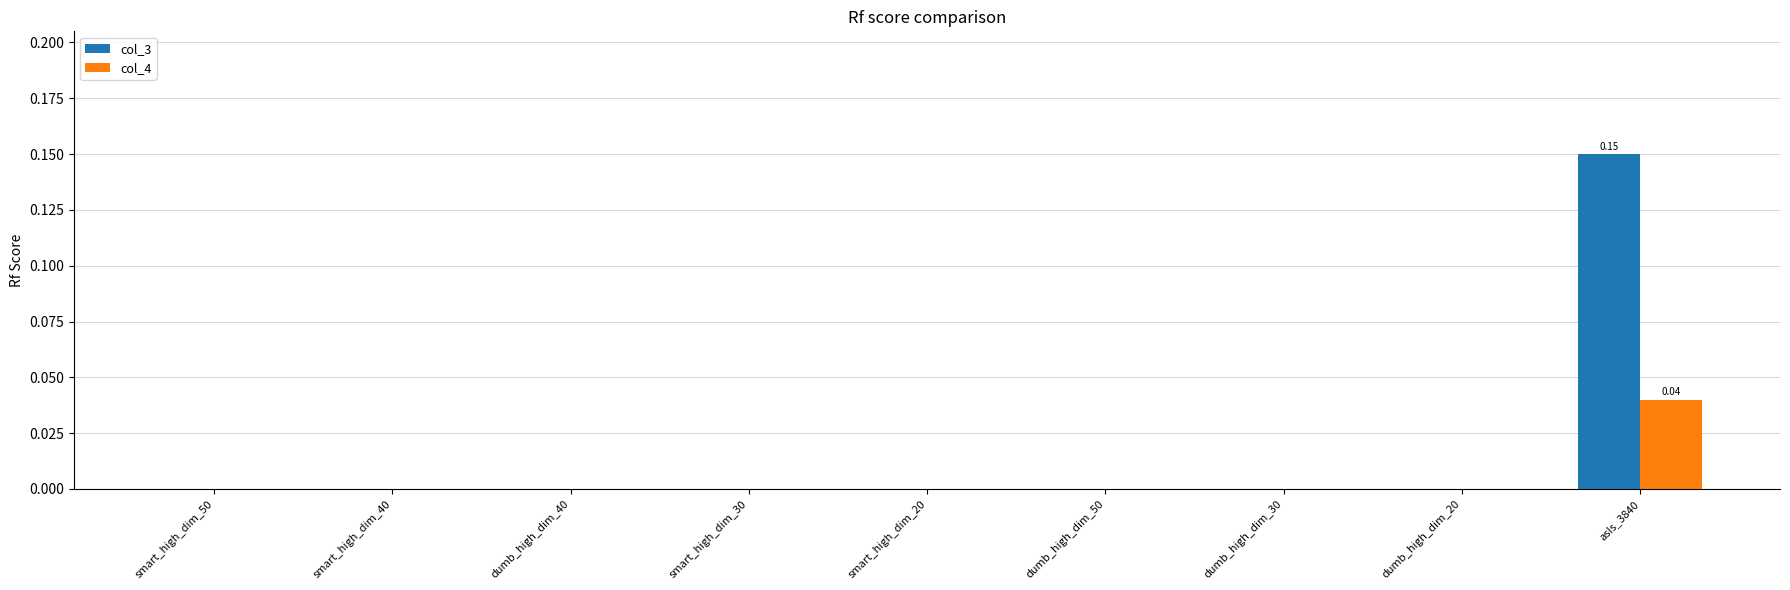

Which series has the largest total across all categories?

col_3